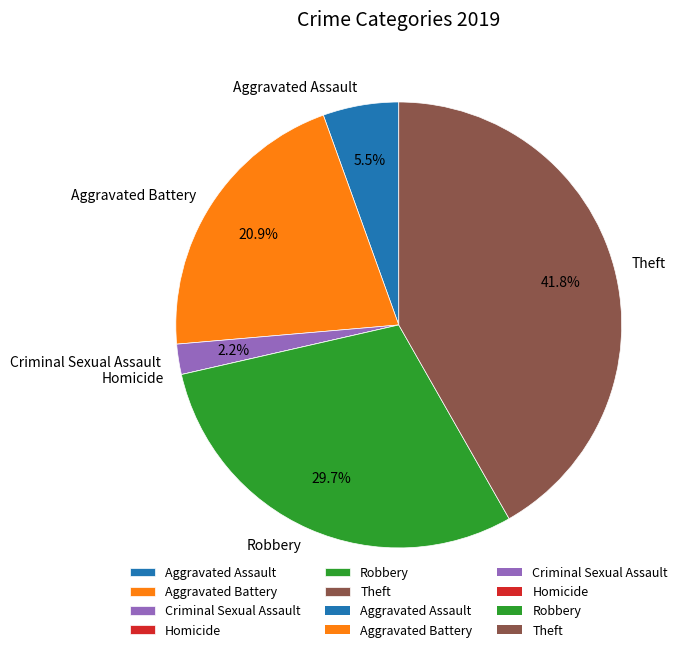

Which category has the biggest portion of the pie?

Theft